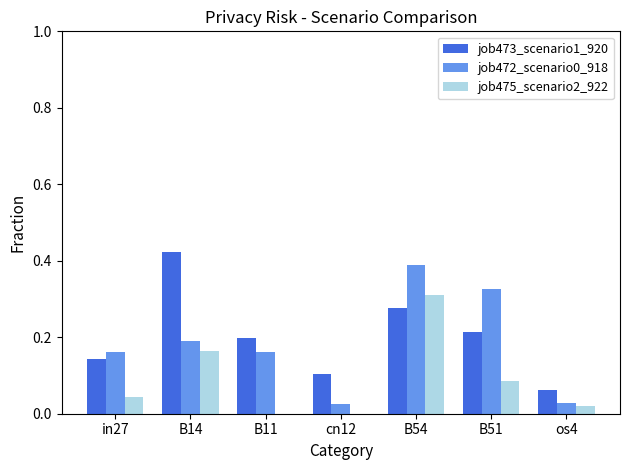

At which category is the sum across all series the highest?

B54